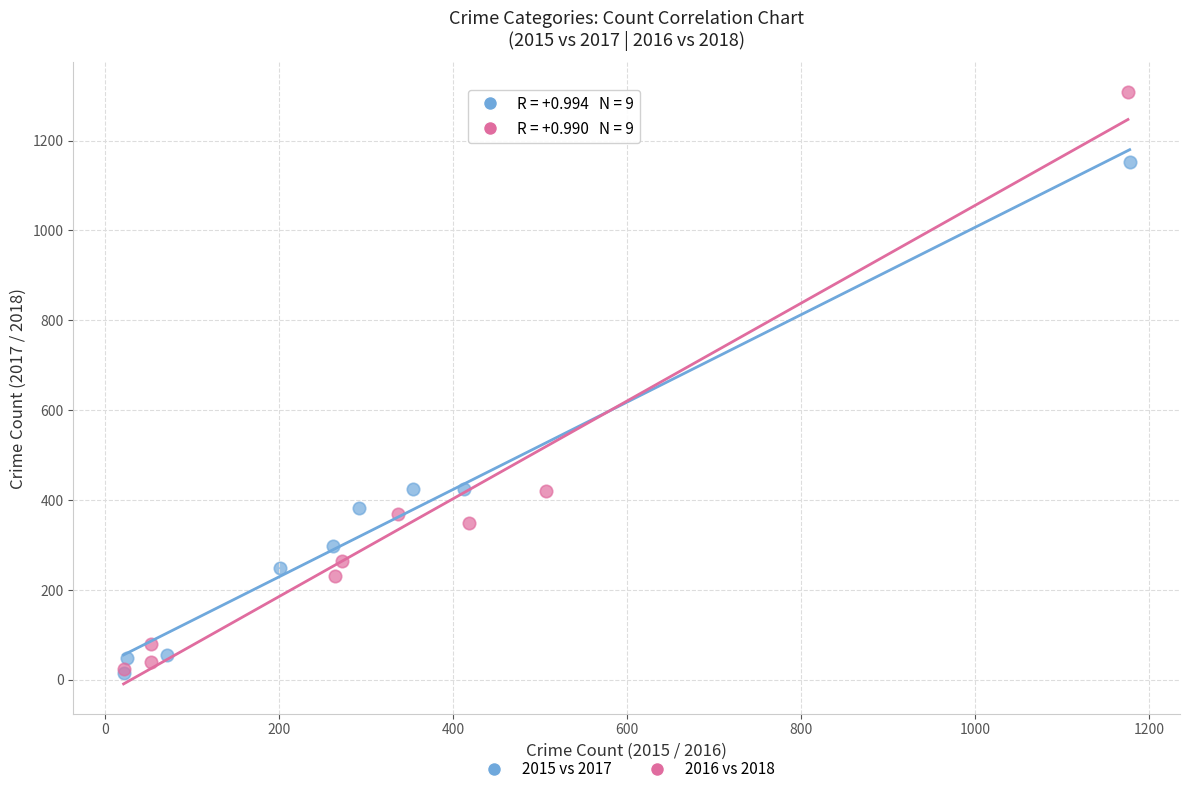

Which series contains the highest Y value?

2016 vs 2018